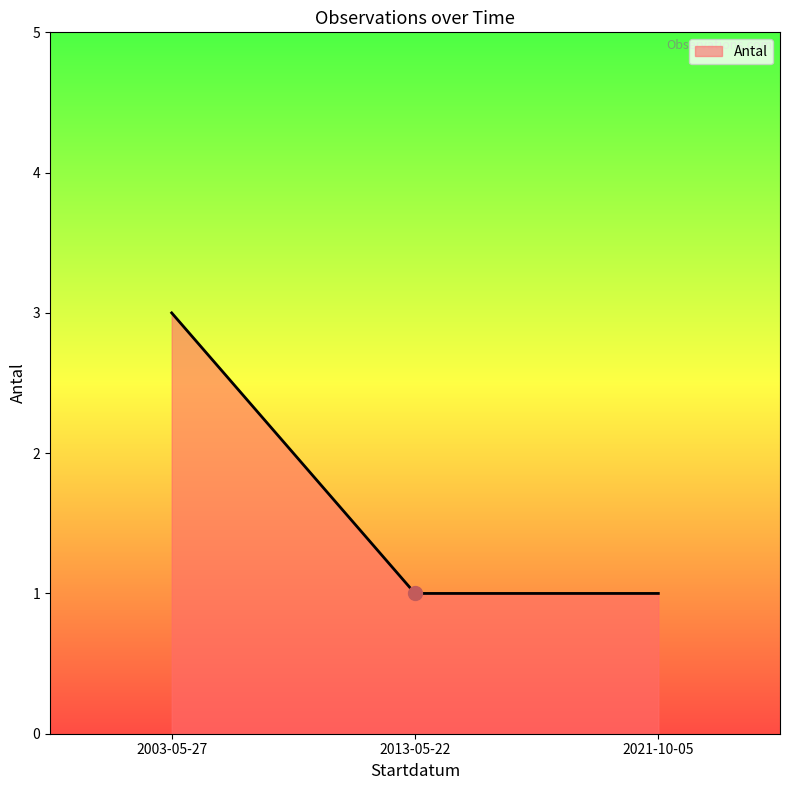

What is the minimum value shown in the chart?

1